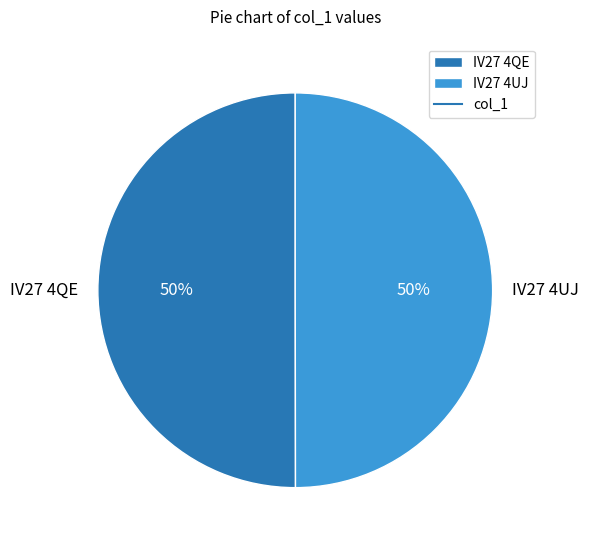

True or false: IV27 4UJ accounts for 38% of the total.

False